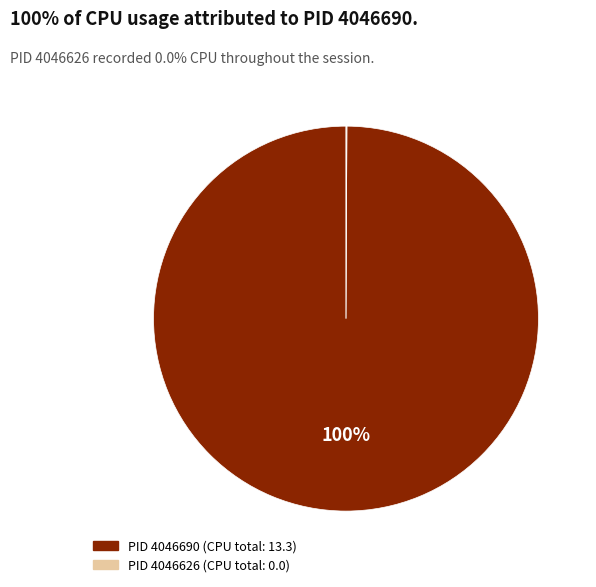

To the nearest percent, what is the difference between the largest and smallest slice percentages?

100%